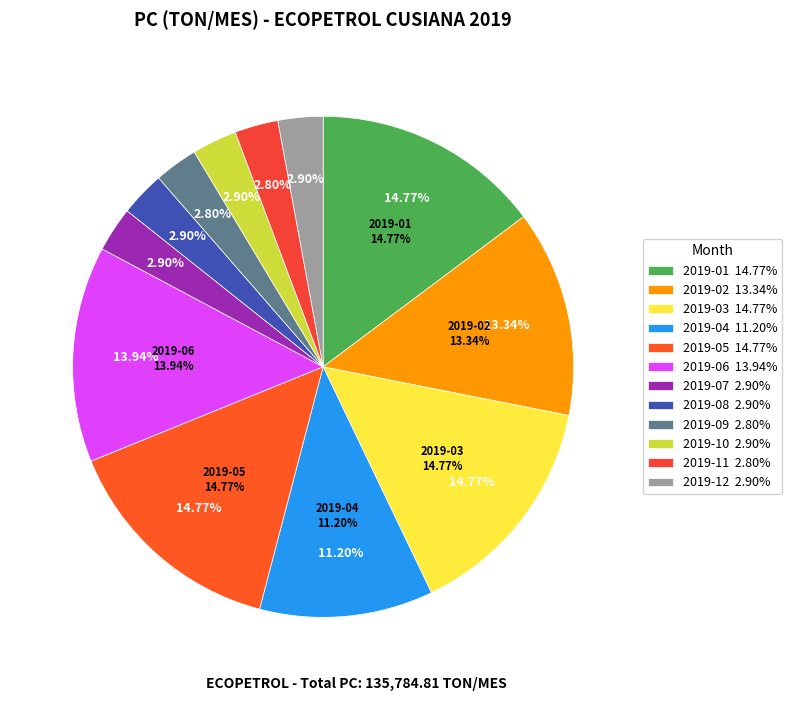

Approximately how many times larger is the value at 2019-01 compared to 2019-06?

1.1